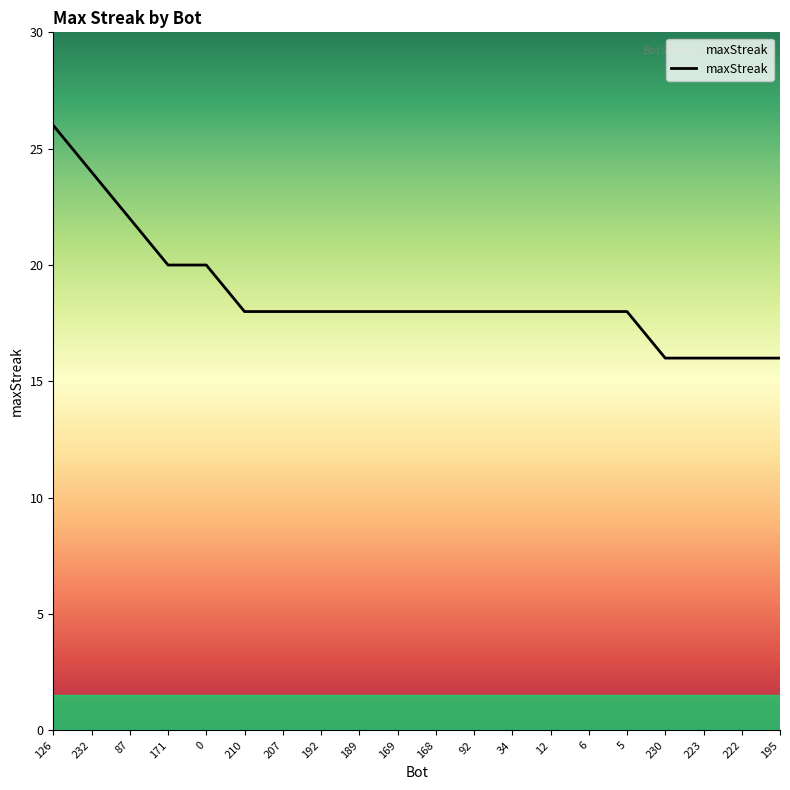

Does the chart display data point markers on the line(s)?

No